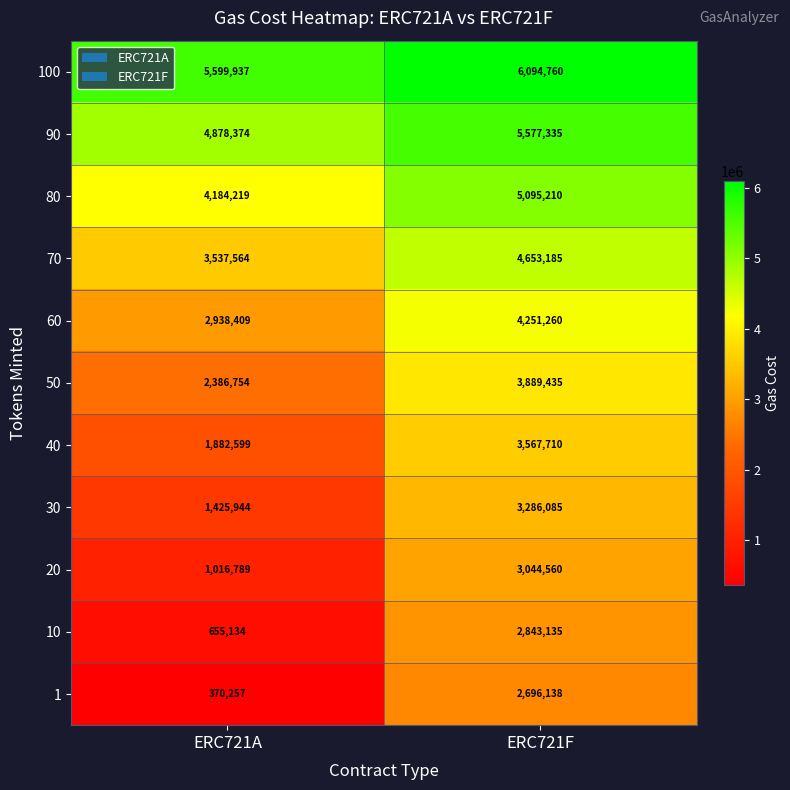

What is the difference between the highest and lowest values at ERC721A?

5229680